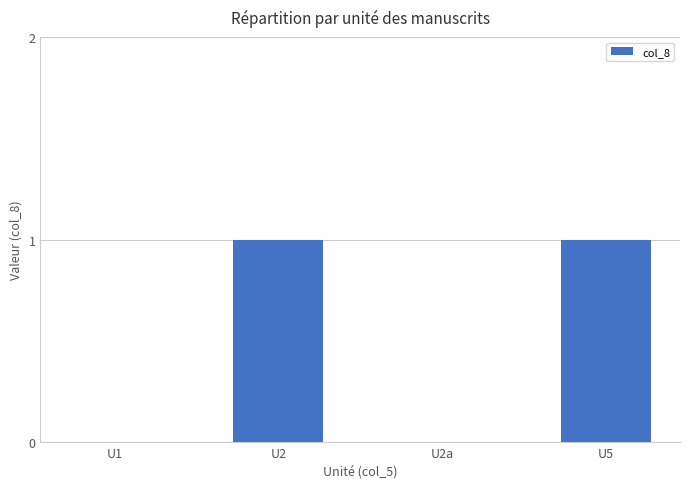

Which has a higher value, U2 or U2a?

U2